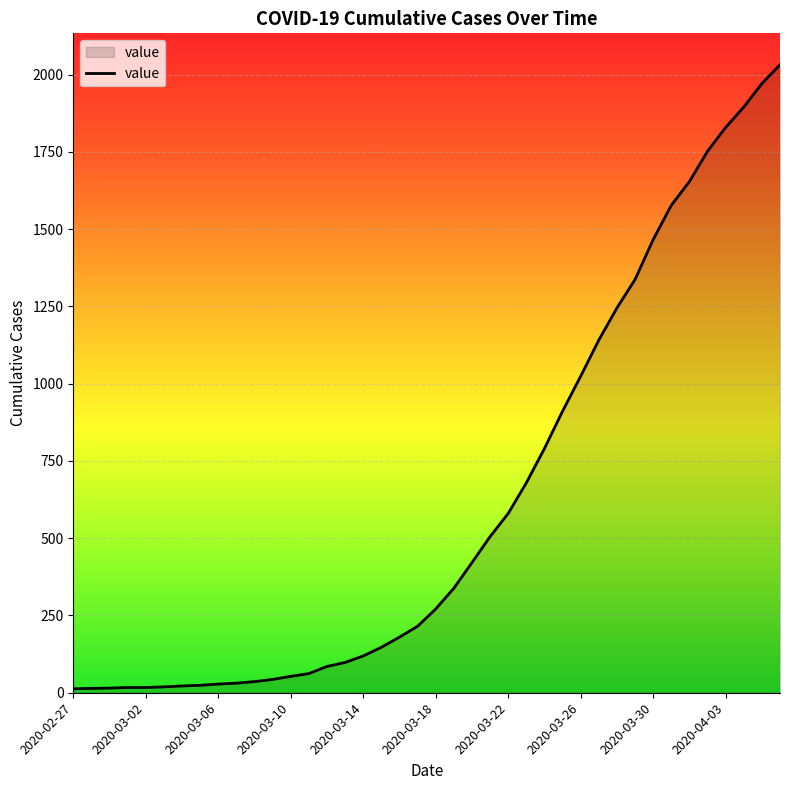

What is the greatest value displayed?

2032